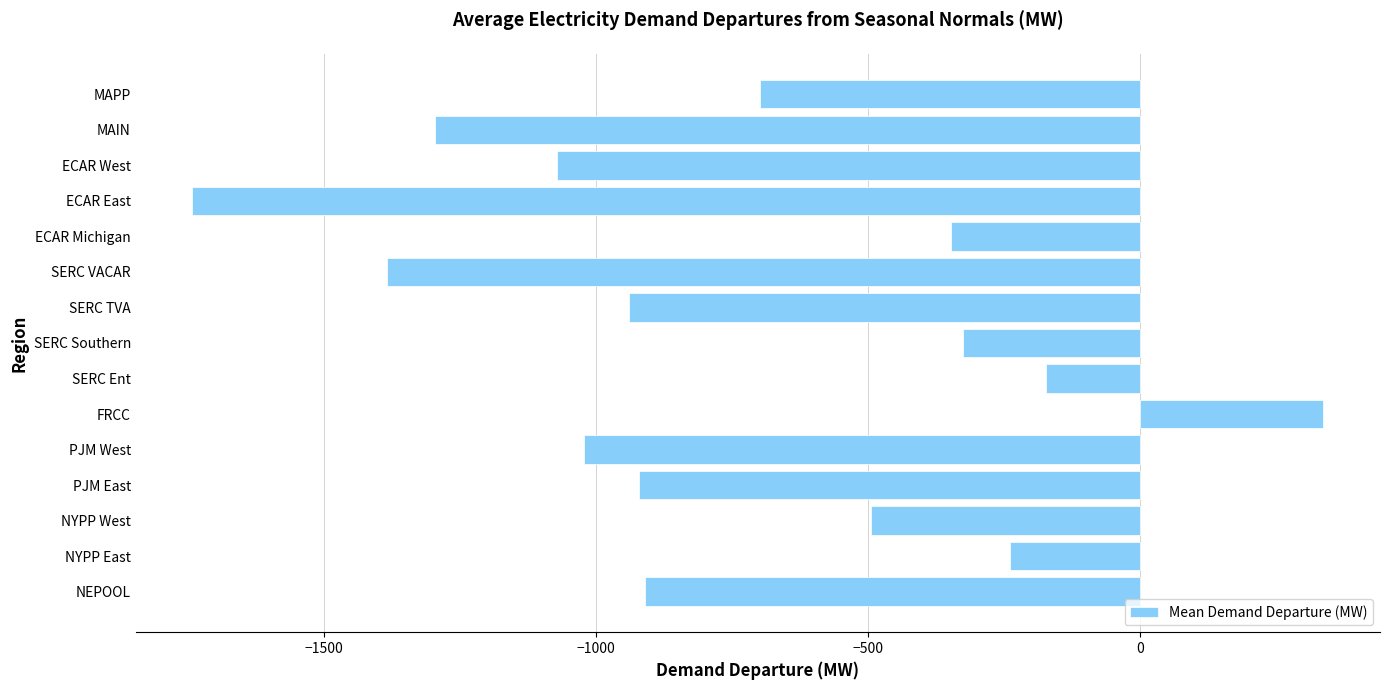

How many values are below zero?

14